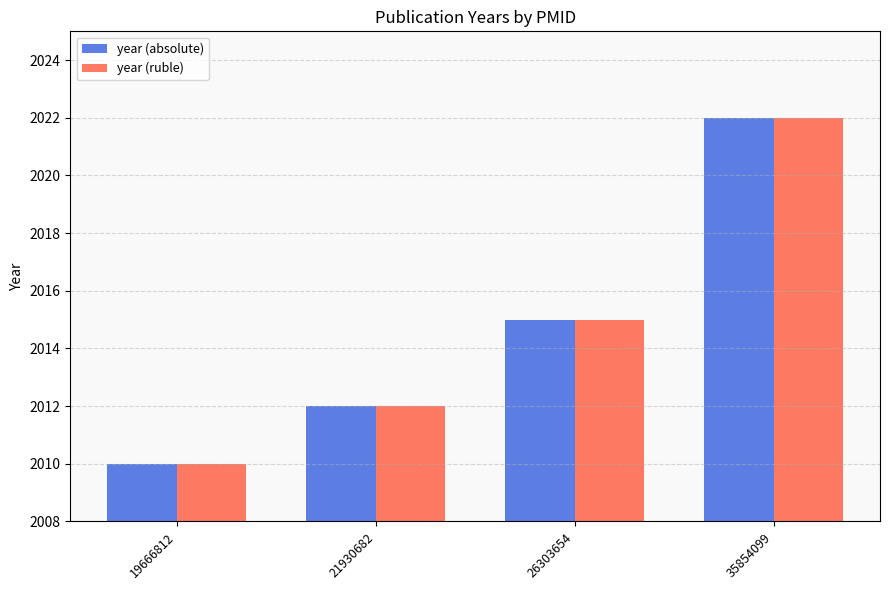

The year (ruble) series shows 1205 at 19666812. True or false?

False